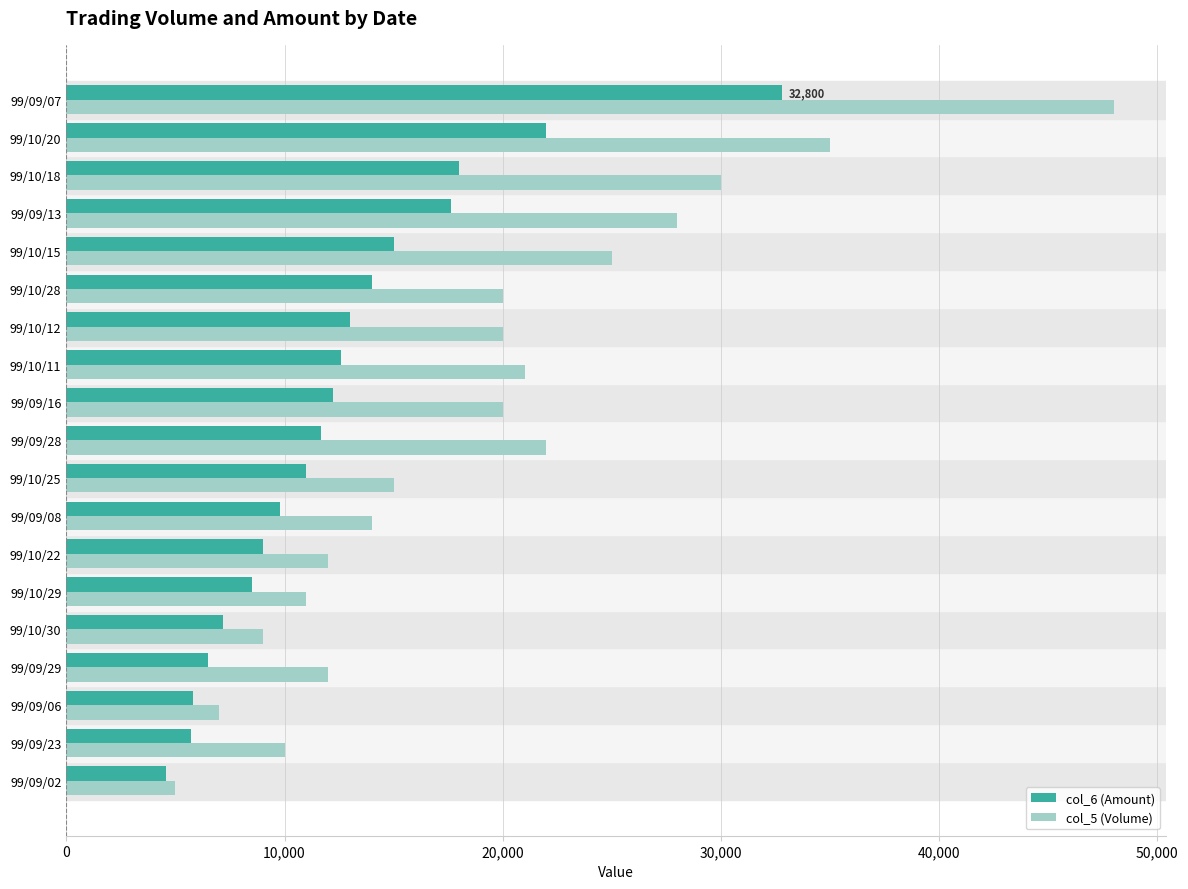

Which series changed the most between 99/10/29 and 99/10/28?

col_5 (Volume)